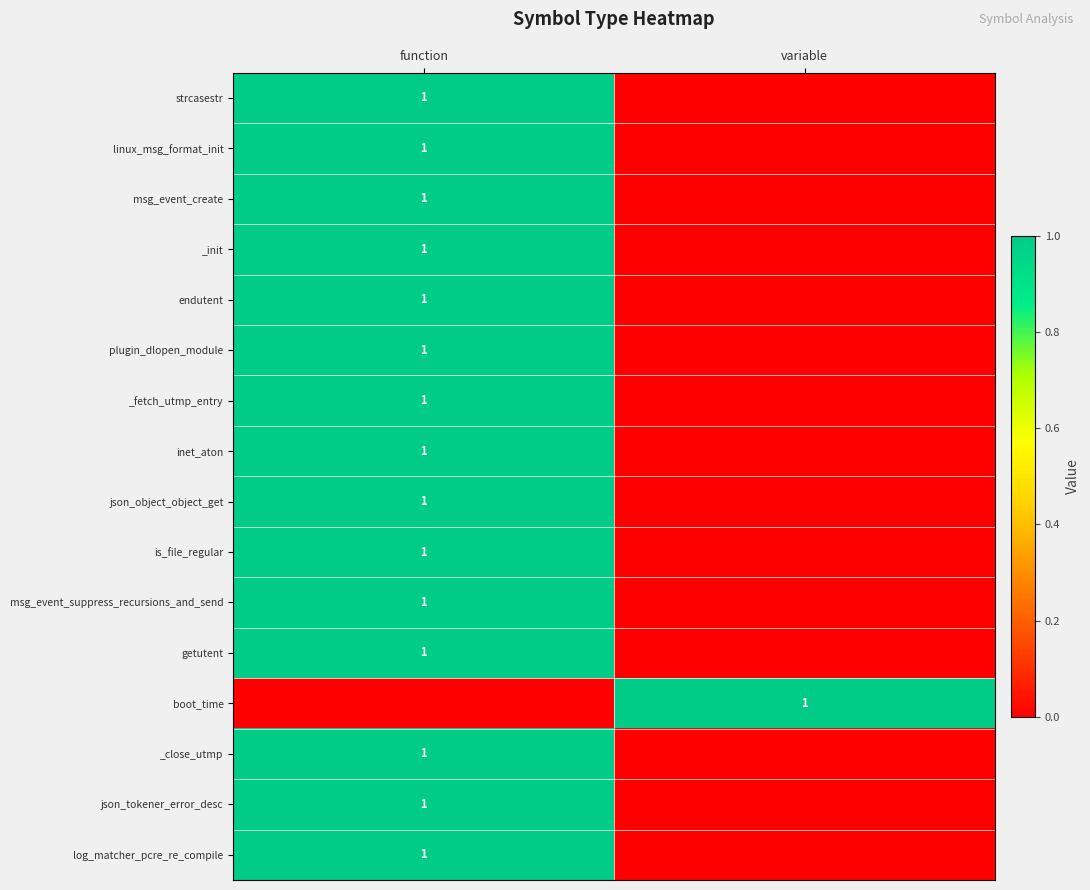

What is the greatest value displayed?

1